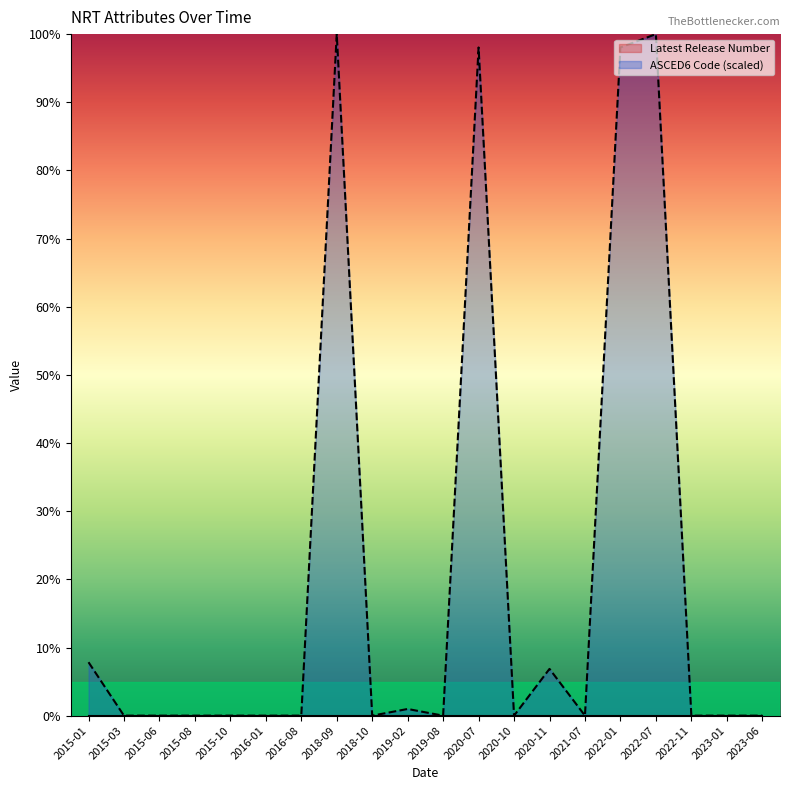

Does the chart have visible grid lines?

No